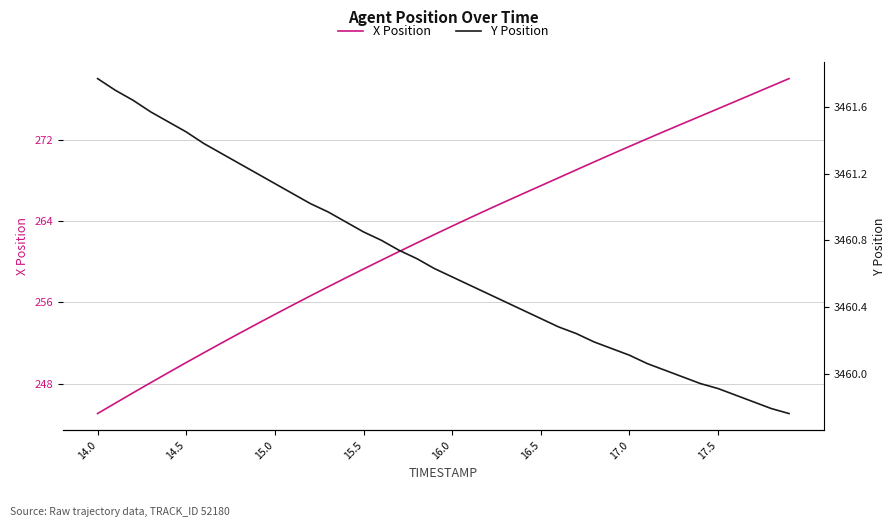

What is the difference between the maximum and minimum values in the Y Position series?

2.0